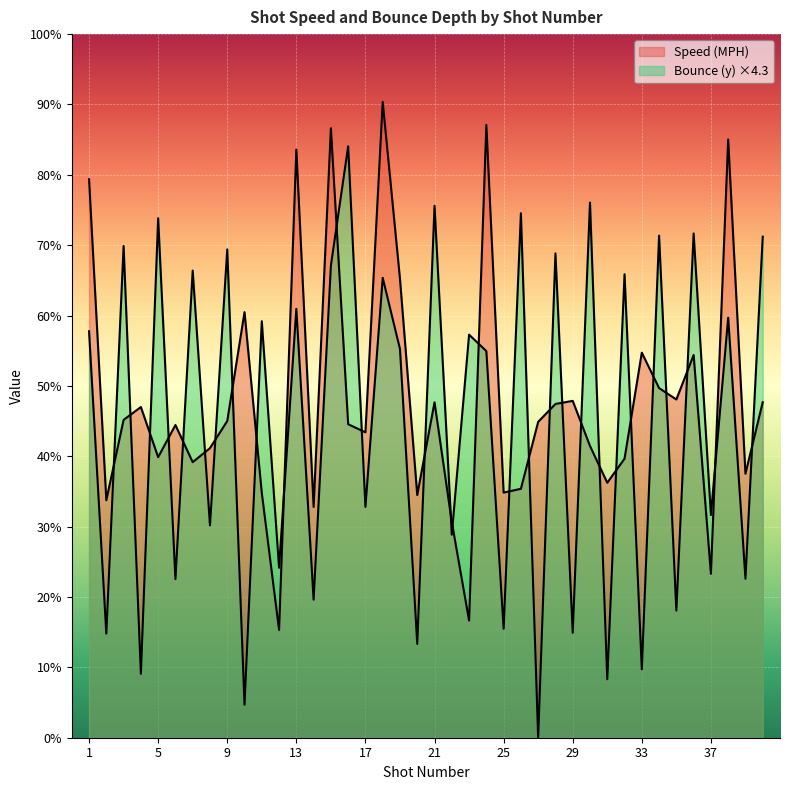

How many distinct data groups are displayed?

2